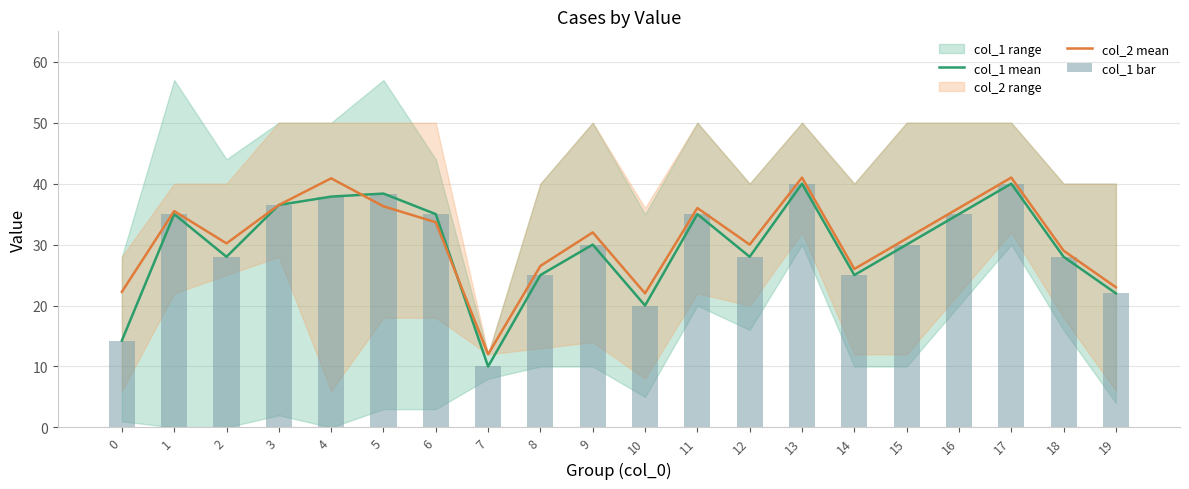

What is the smallest value displayed?

10.0